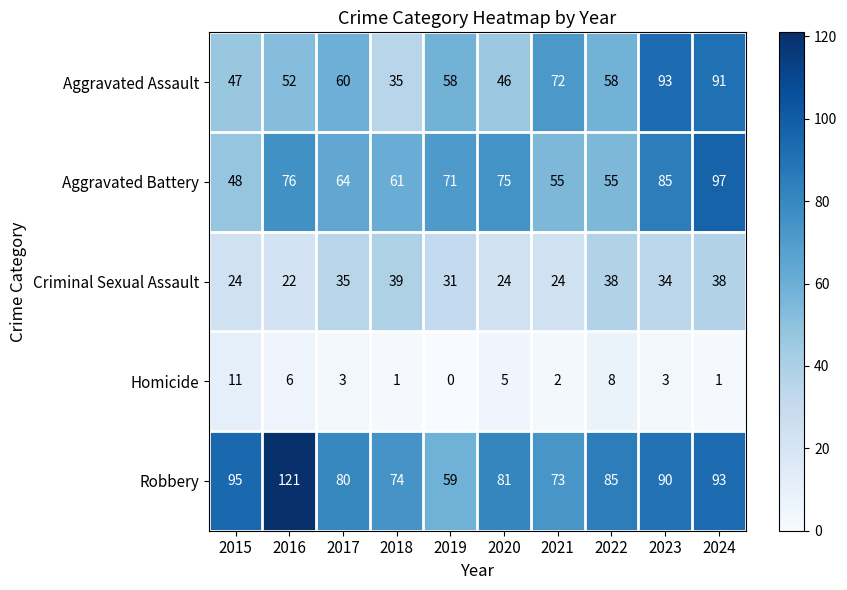

What is the difference between the maximum and minimum values in the Aggravated Assault series?

58